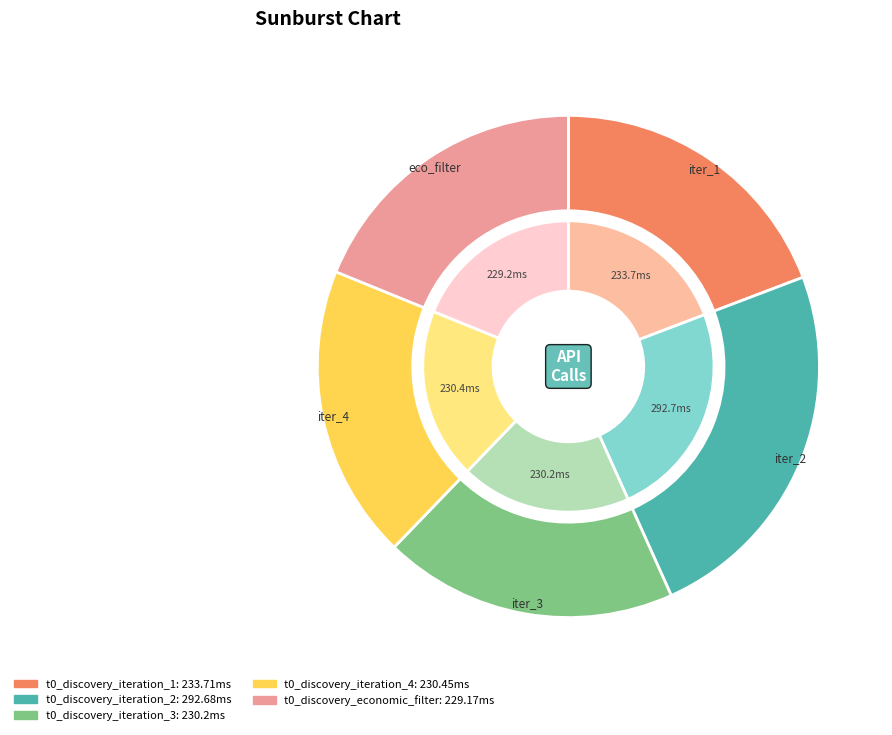

What is the change in value from t0_discovery_iteration_2 to t0_discovery_economic_filter?

-63.5